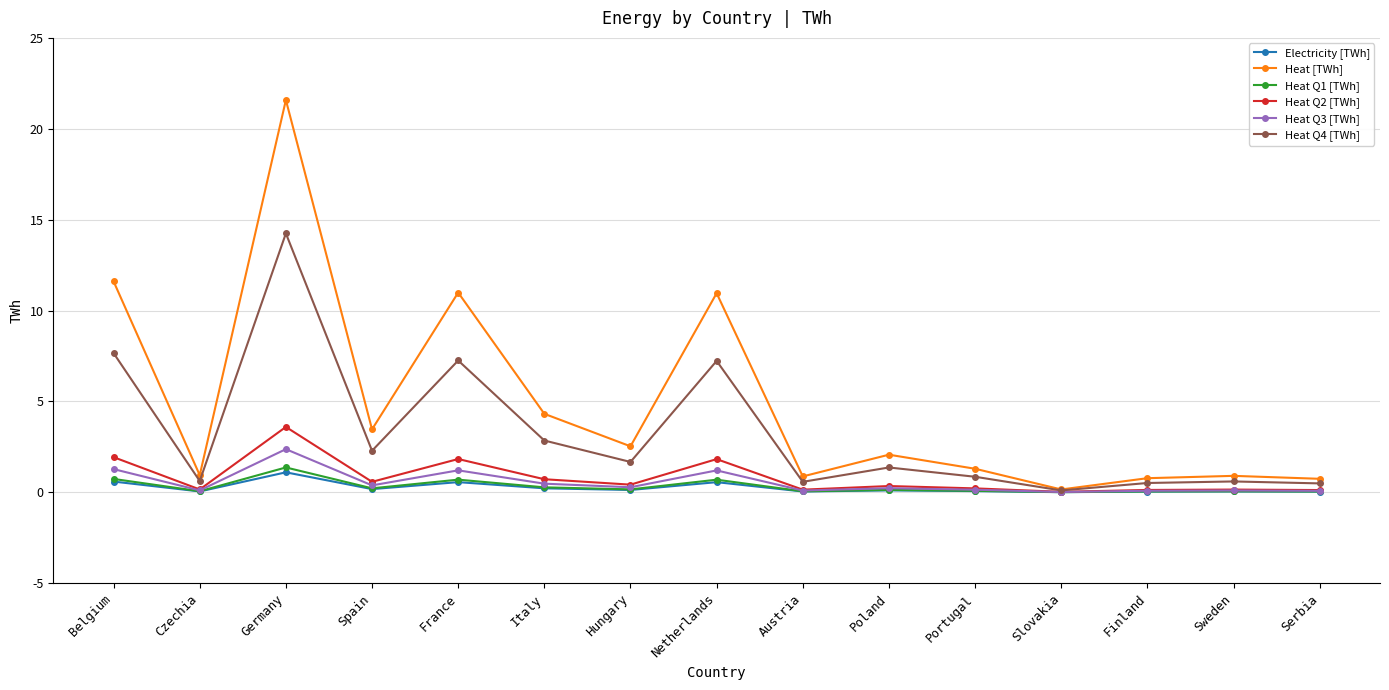

Between Portugal and Finland, which series saw the biggest shift?

Heat [TWh]